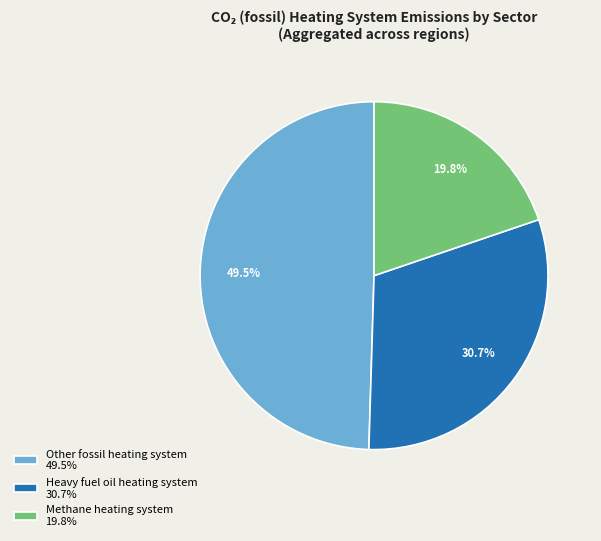

Does Other fossil heating system 49.5% account for over 50% of the chart?

No